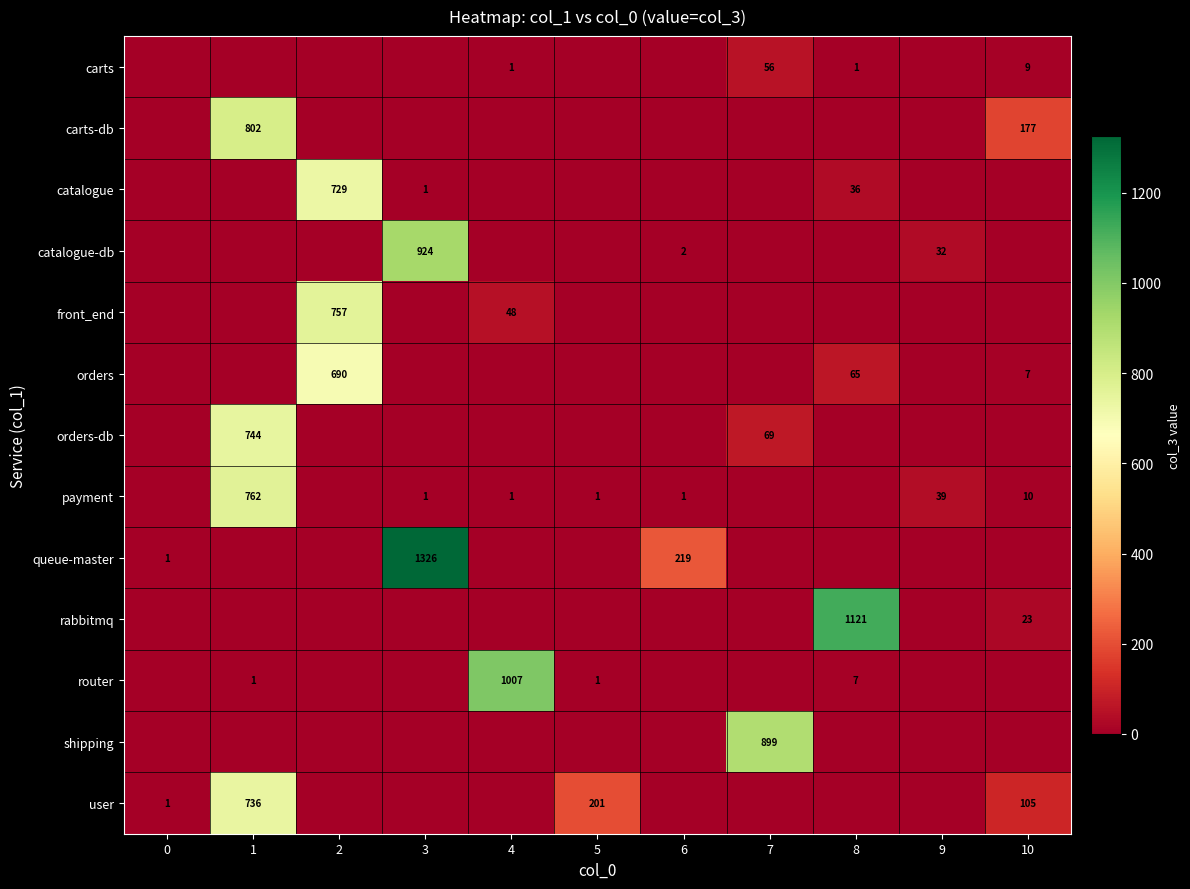

The value of carts-db at 1 is 802. True or false?

True